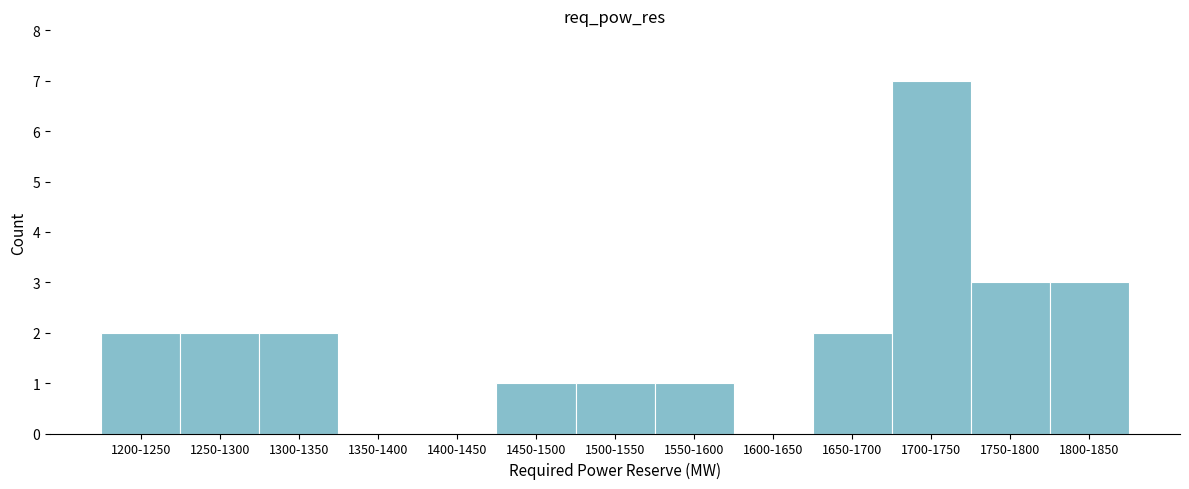

Reading right to left, what are all the values shown in this chart?

1800-1850=3	1750-1800=3	1700-1750=7	1650-1700=2	1600-1650=0	1550-1600=1	1500-1550=1	1450-1500=1	1400-1450=0	1350-1400=0	1300-1350=2	1250-1300=2	1200-1250=2